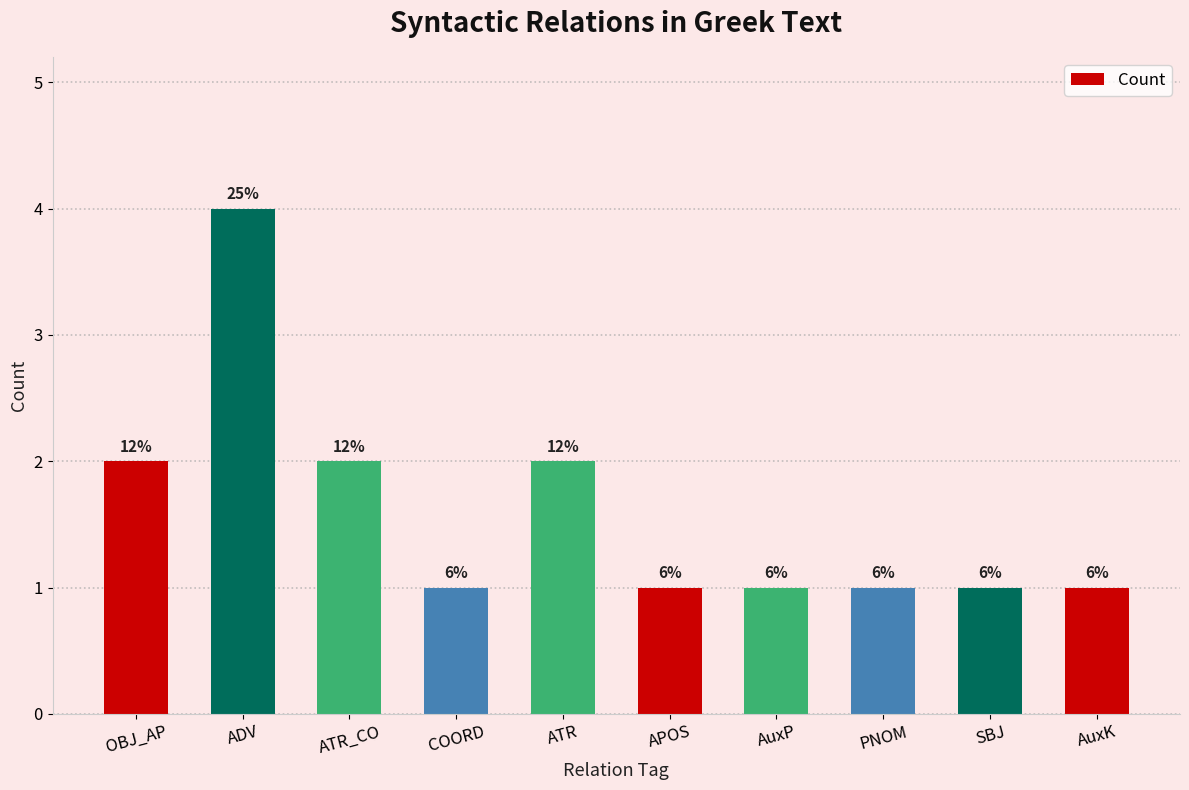

What is the label of the 1st bar from the right?

AuxK